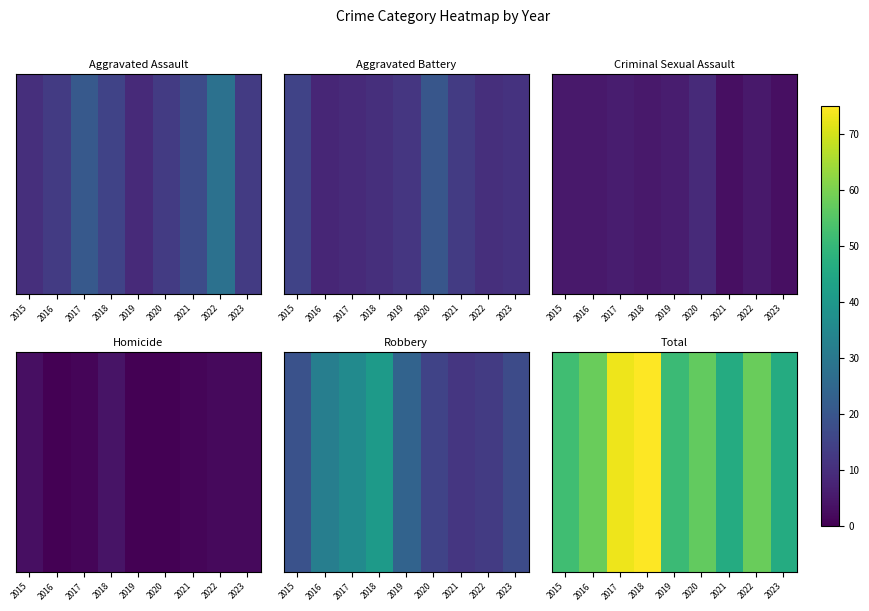

What is the approximate value at 2021?

46